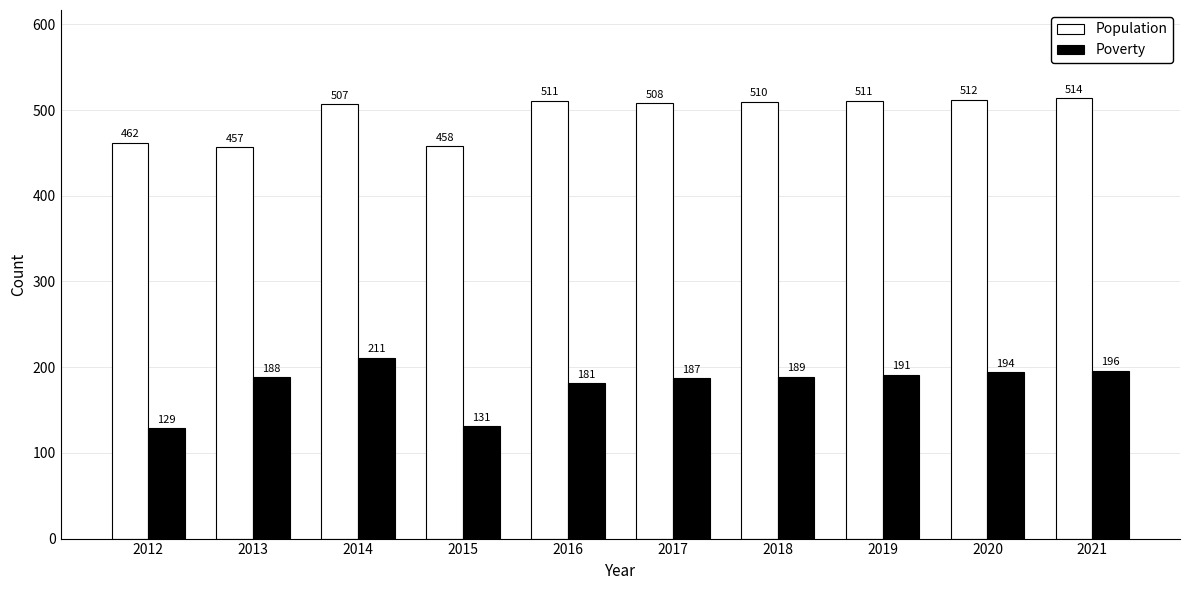

At which label does Population first exceed 510?

2016